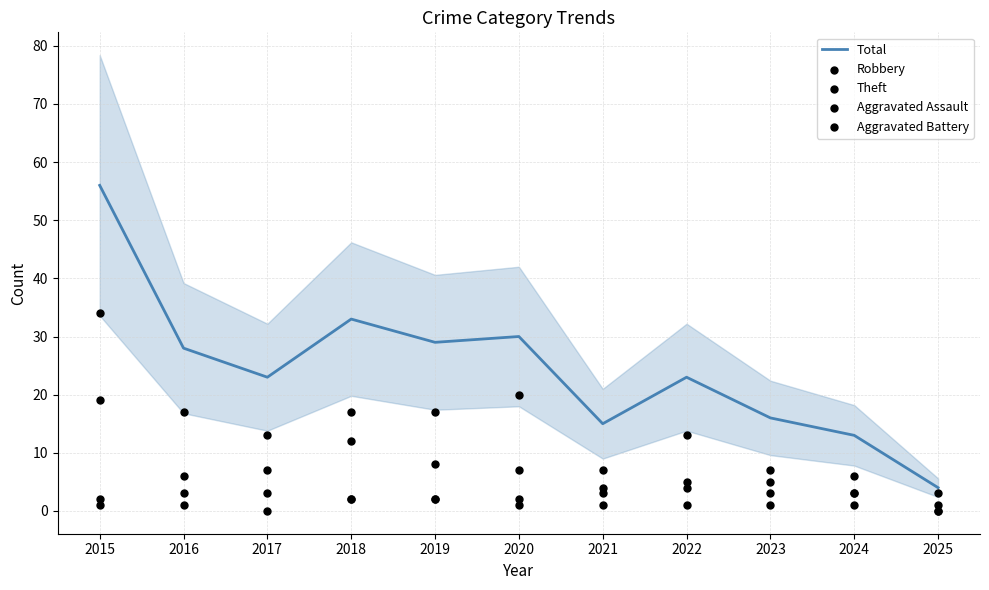

Which series has the largest Y range (max minus min)?

Total